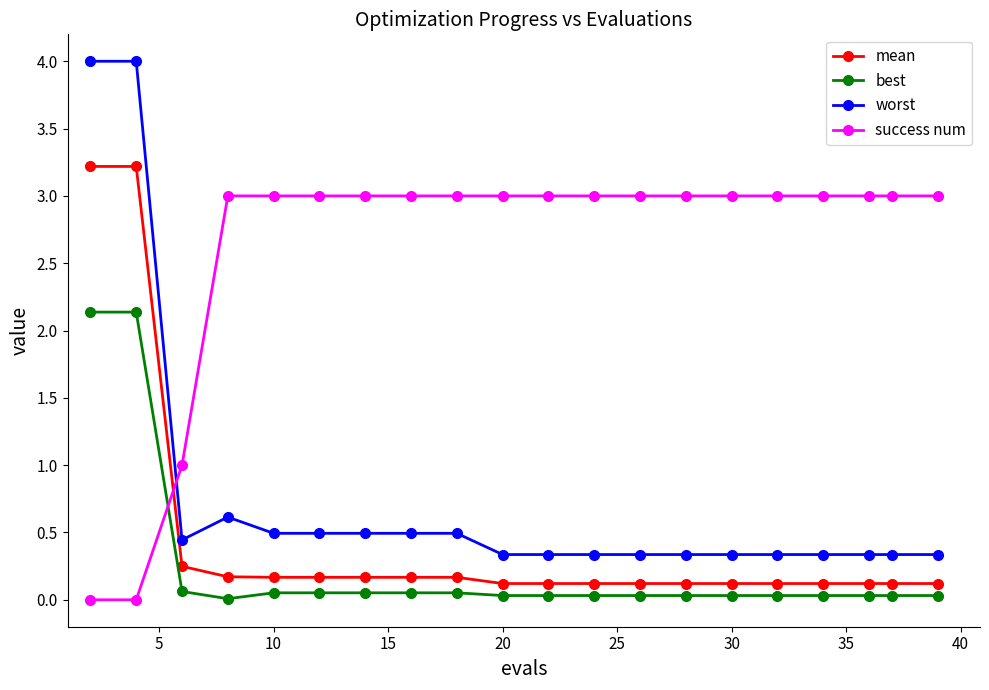

Which series has the widest spread of values?

worst